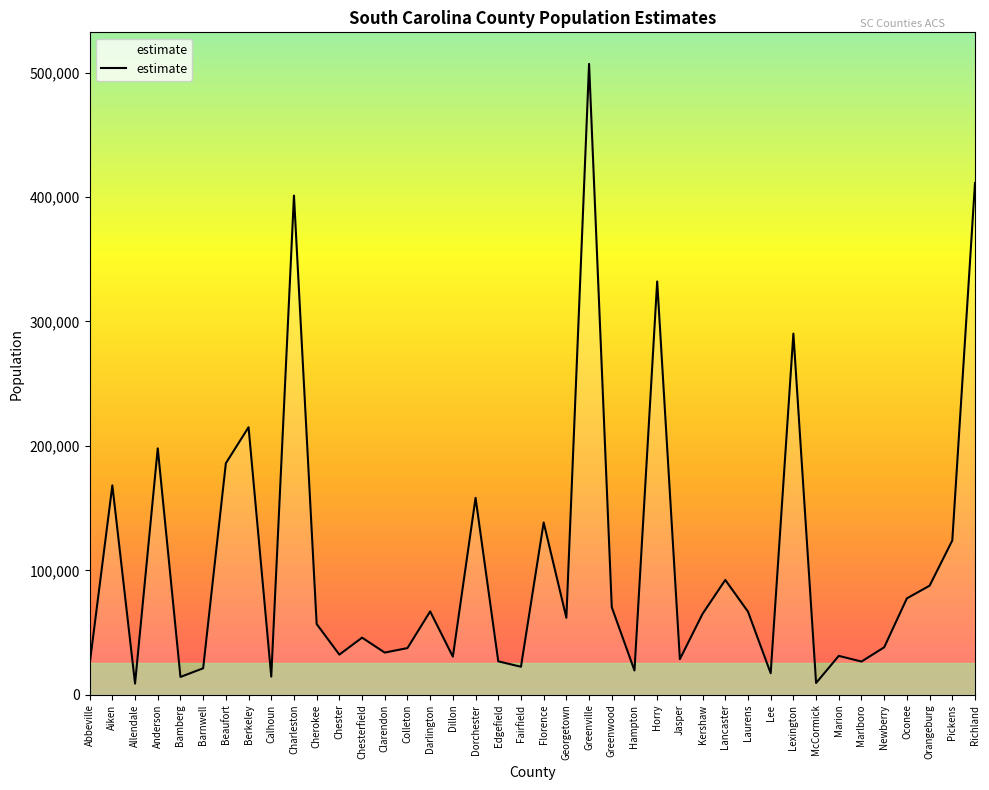

Between Chesterfield and Lee, which is larger?

Chesterfield